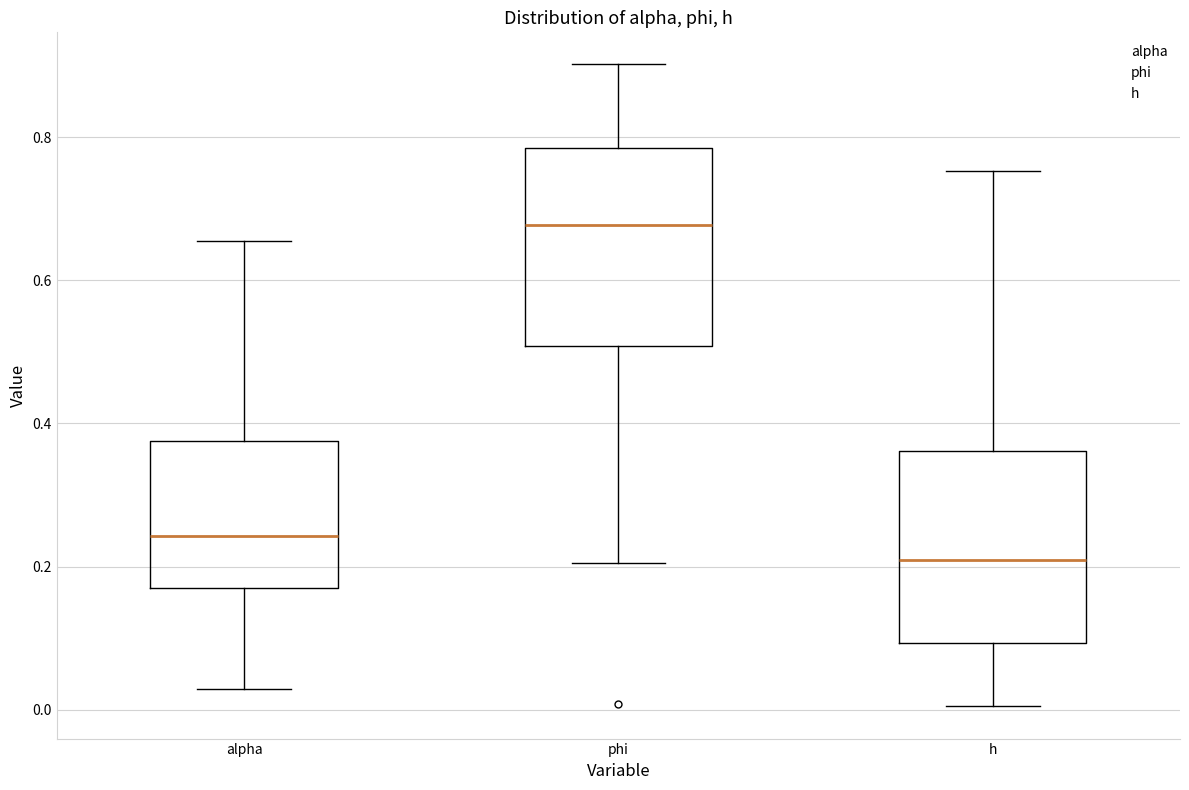

Where does the lower whisker of the box for phi end on the y-axis? The values are not printed on the chart, so give them approximately, as read against the axis.

0.20